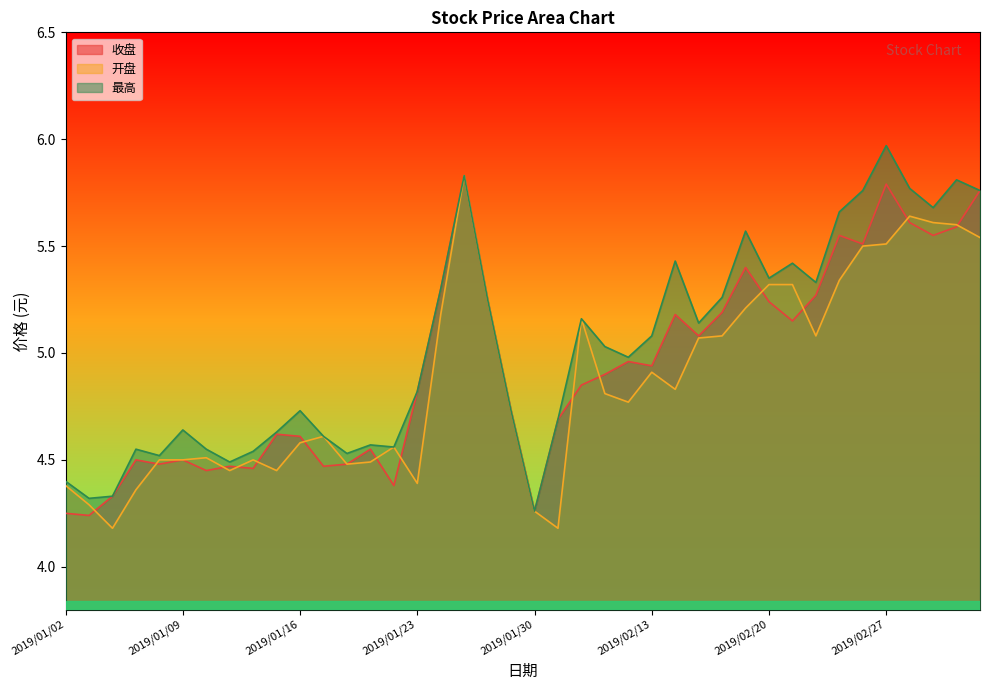

True or false: 开盘 and 最高 cross at least once.

False